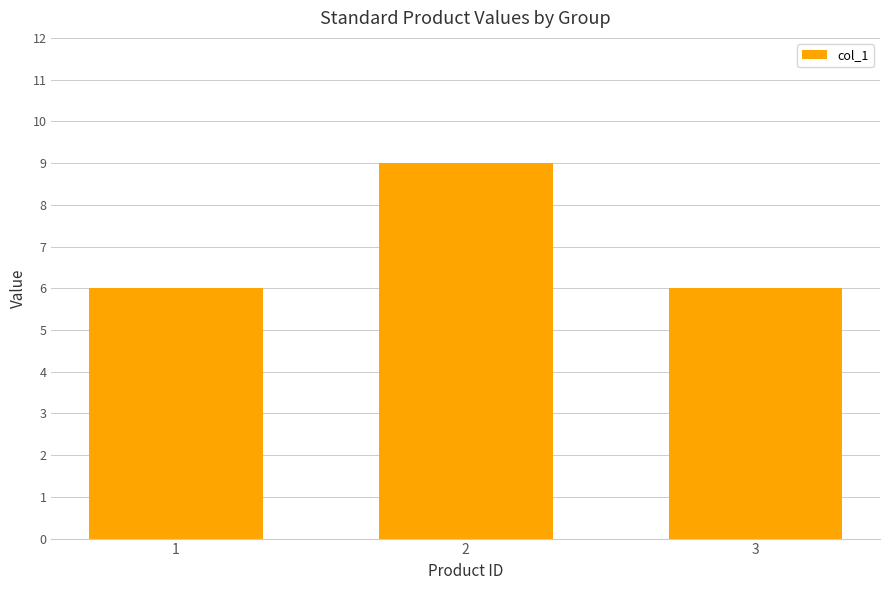

Reading left to right, what are all the values shown in this chart?

1=6	2=9	3=6